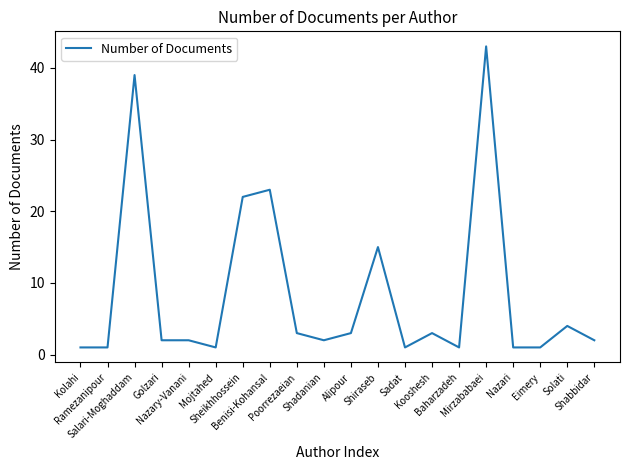

What is the difference between the maximum and minimum values?

42